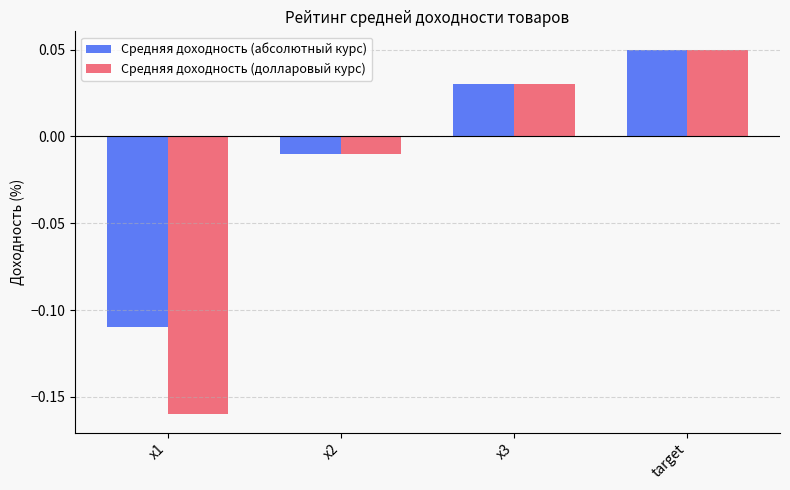

The Средняя доходность (абсолютный курс) series shows -0.0 at x1. True or false?

False